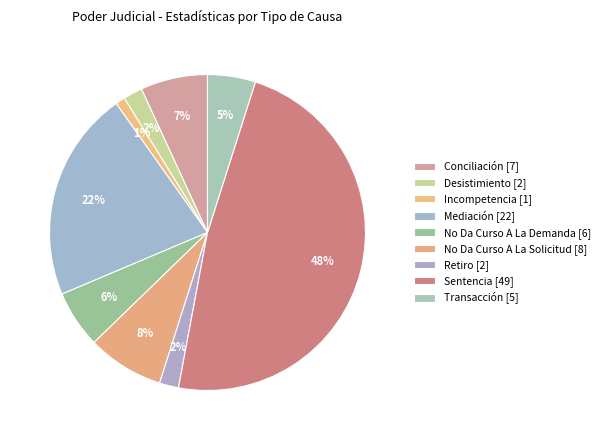

How many slices are in this pie chart?

9